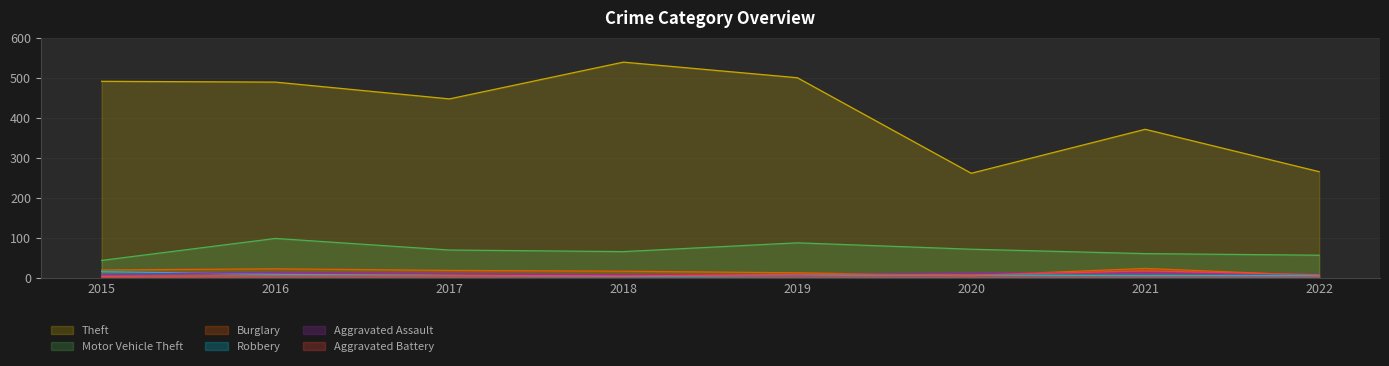

Which series changed the most between 2018 and 2019?

Theft